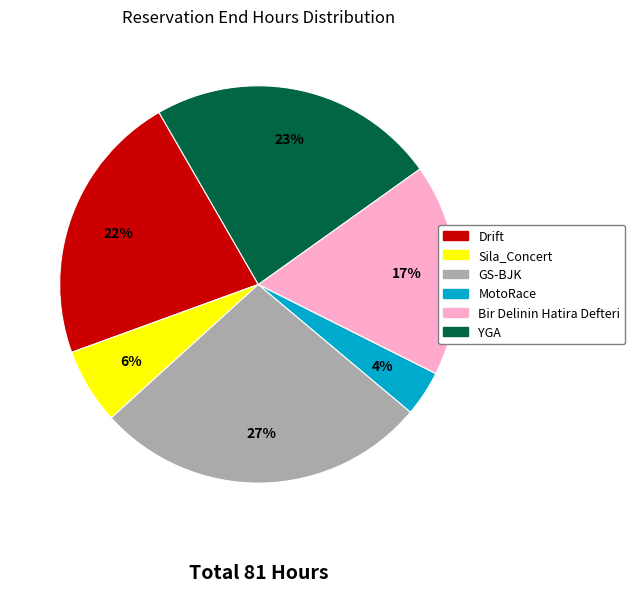

What is the smallest slice in the pie chart?

MotoRace